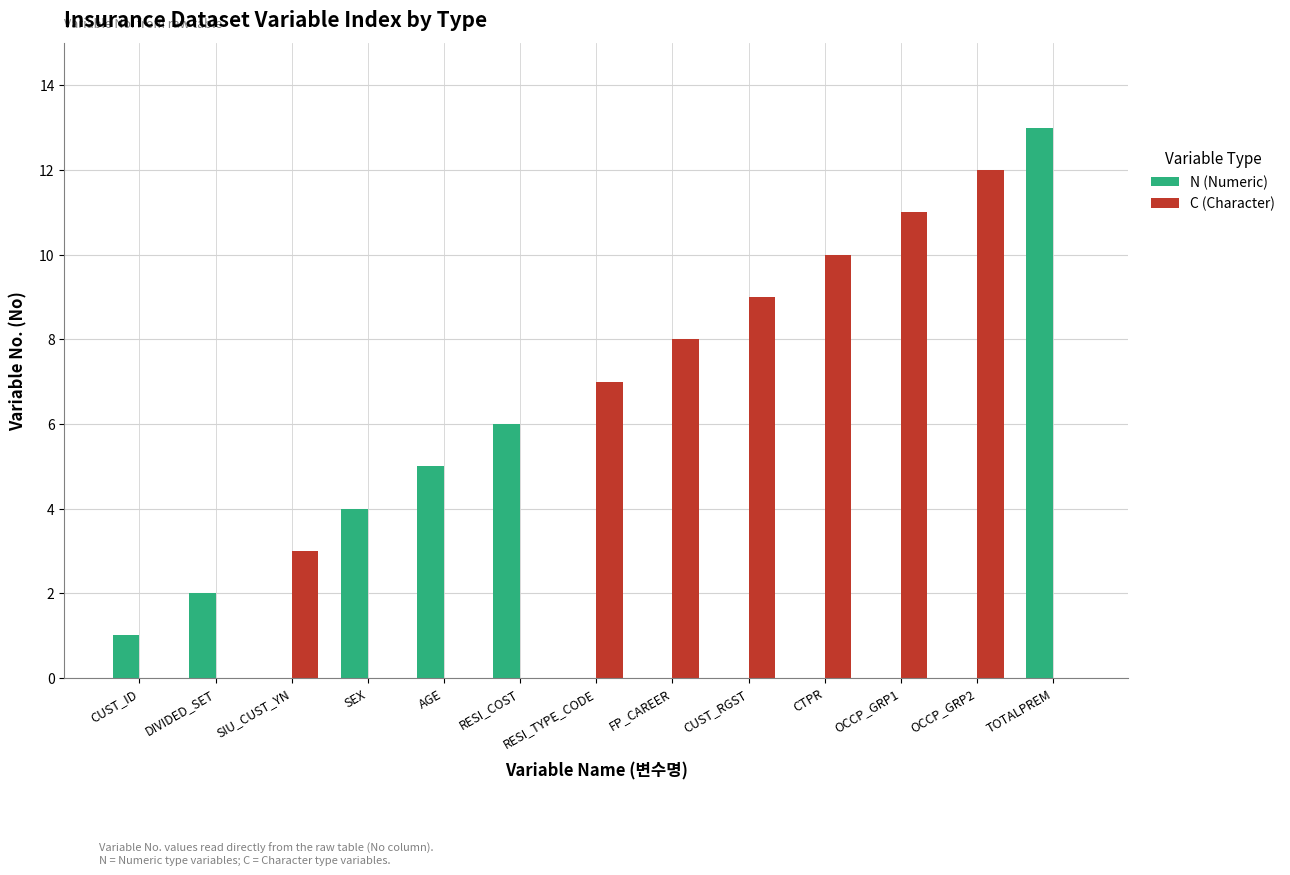

Which label corresponds to the largest value in the chart?

TOTALPREM